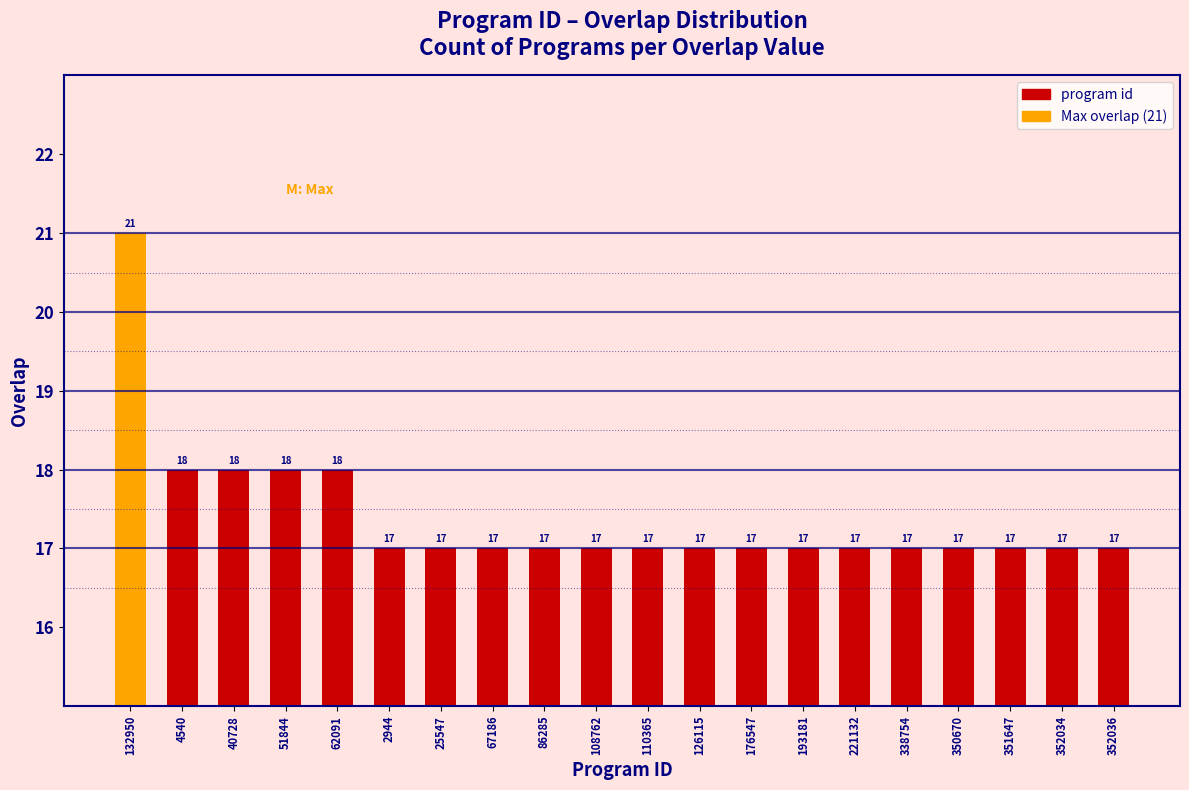

What is the smallest value displayed?

17